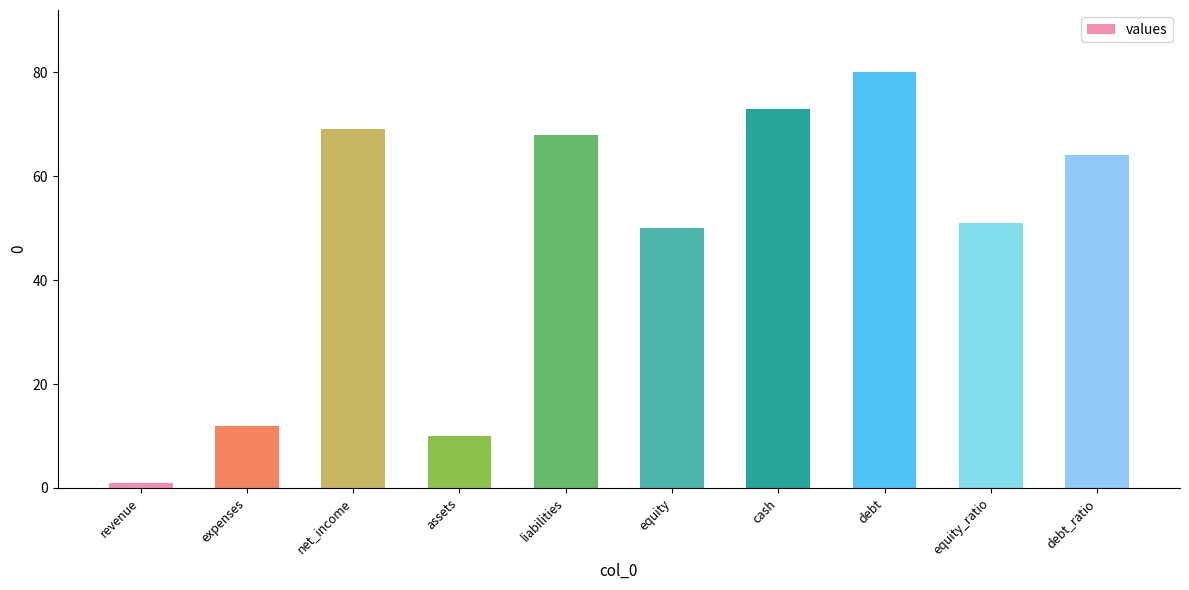

Is it true that the value at revenue is 1?

True